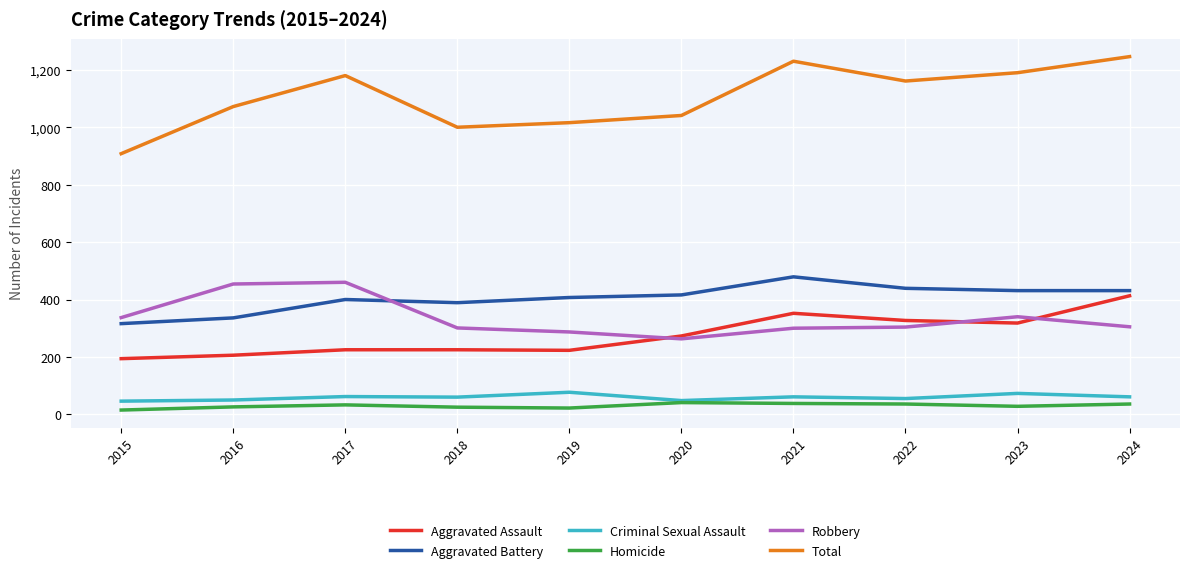

True or false: Robbery has a value of 109 at 2018.

False